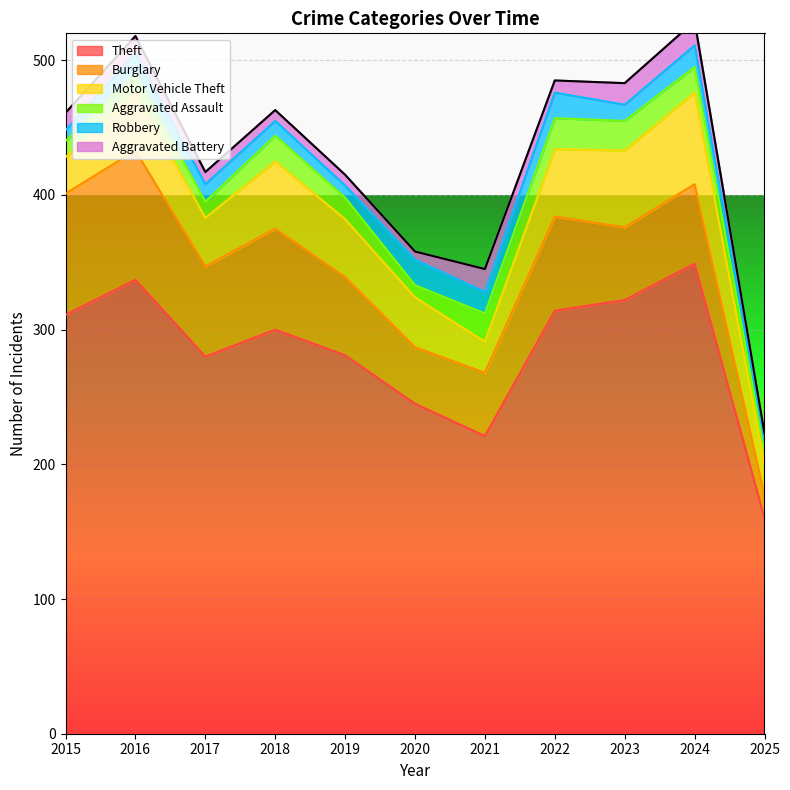

Between 2022 and 2024, which series saw the biggest shift?

Theft